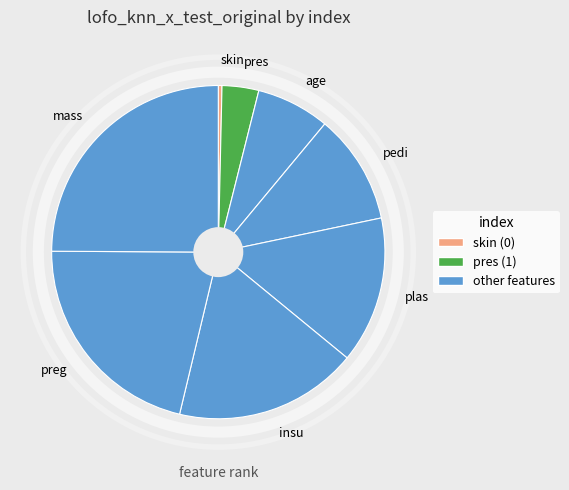

How many slices are in this pie chart?

8